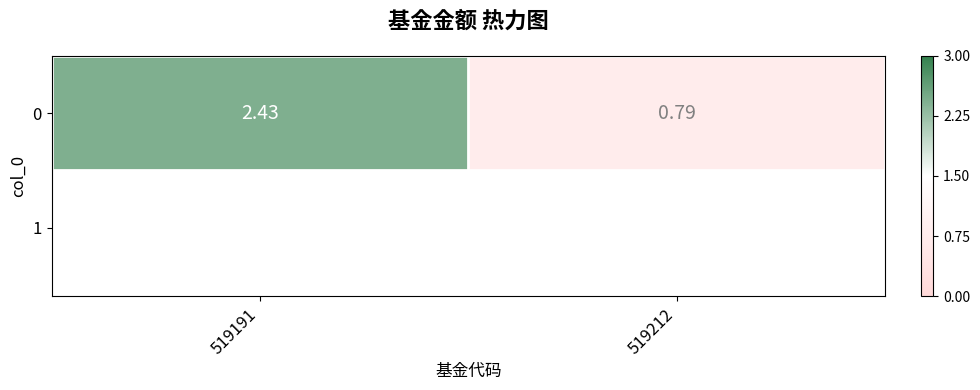

What is the sum of all values?

3.2